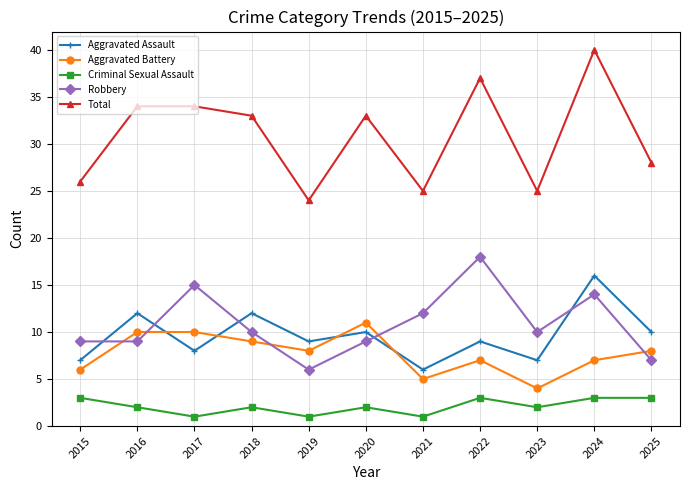

The Aggravated Assault series shows 10 at 2025. True or false?

True